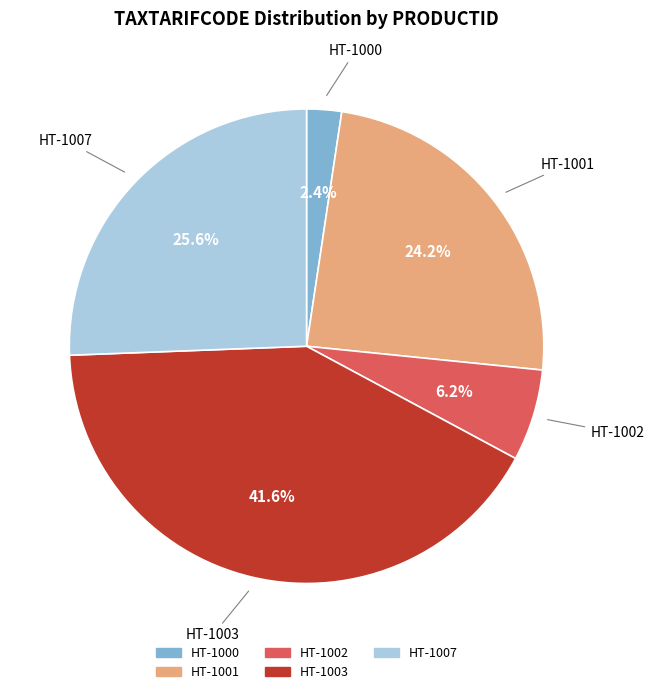

Which has a higher value, HT-1002 or HT-1003?

HT-1003